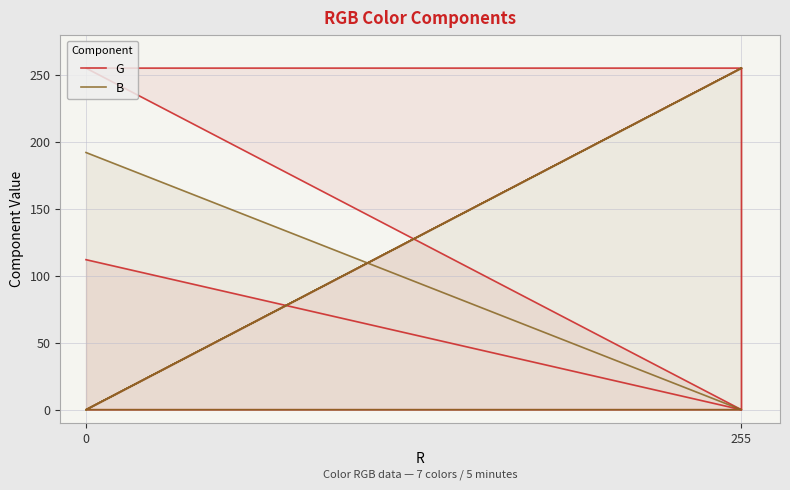

Which series ends up on top after the final intersection of G and B?

B